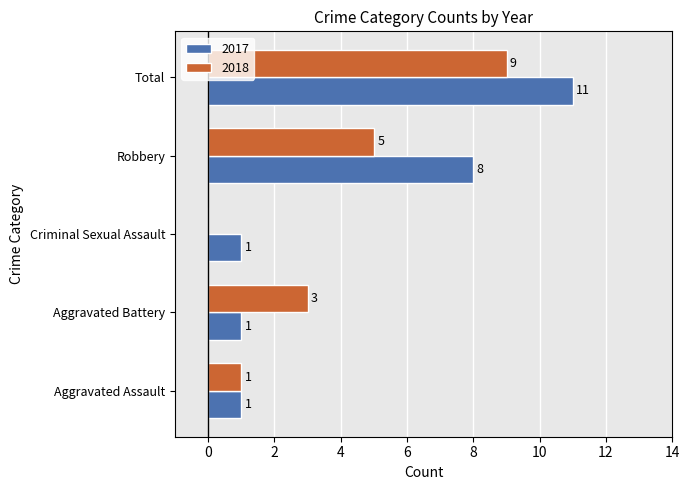

True or false: 2018 has a value of 1 at Aggravated Battery.

False